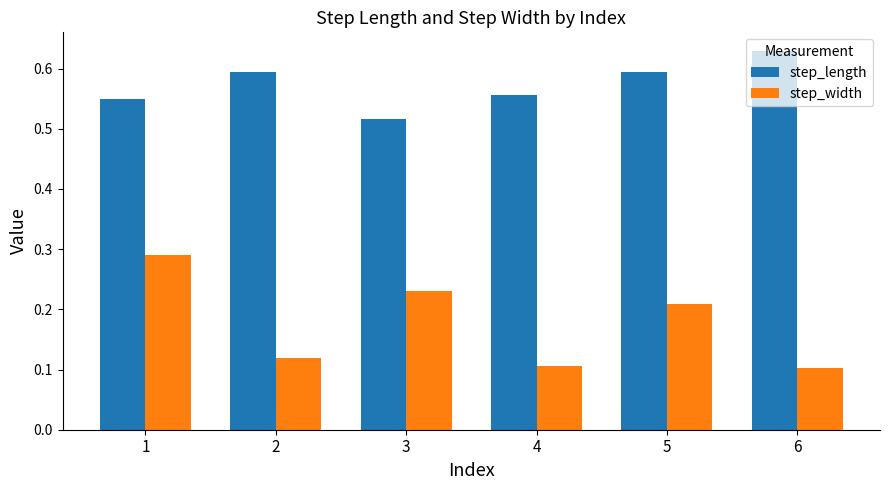

Rank the series by their average value, from lowest to highest.

step_width, step_length